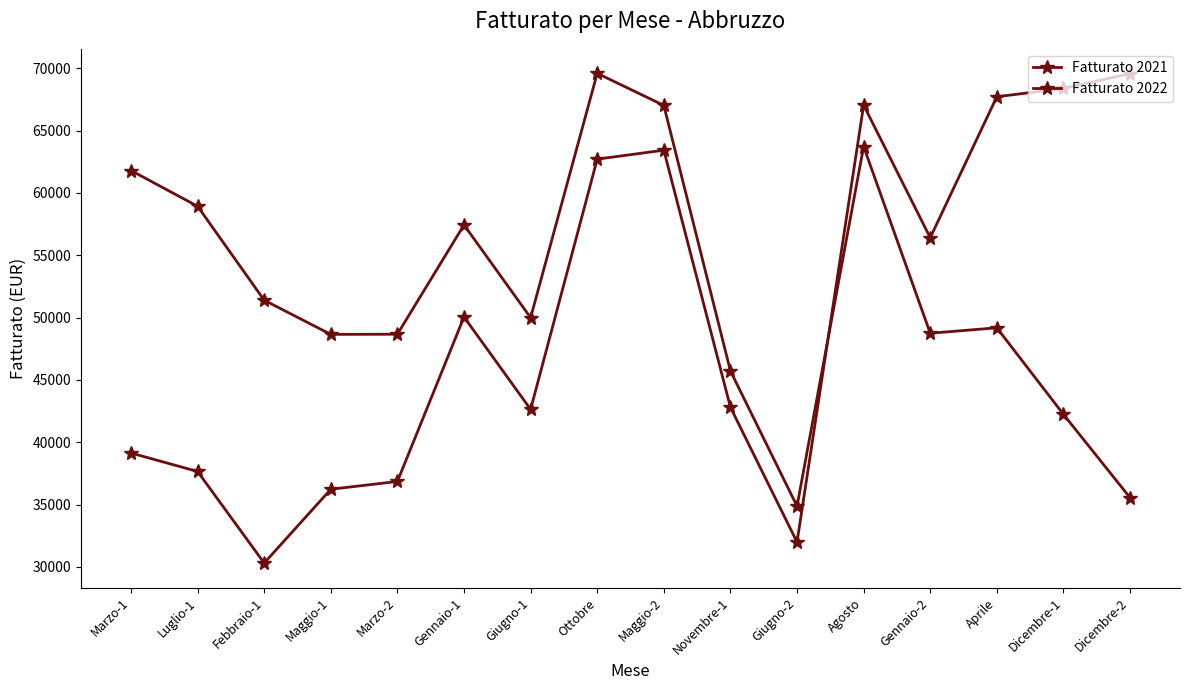

Where is the first local maximum for Fatturato 2022?

Gennaio-1